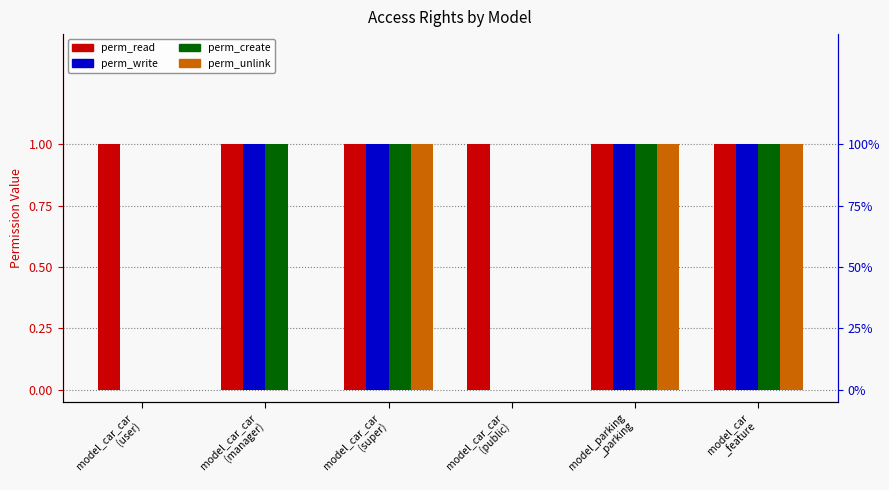

Which series has the largest total across all categories?

perm_read